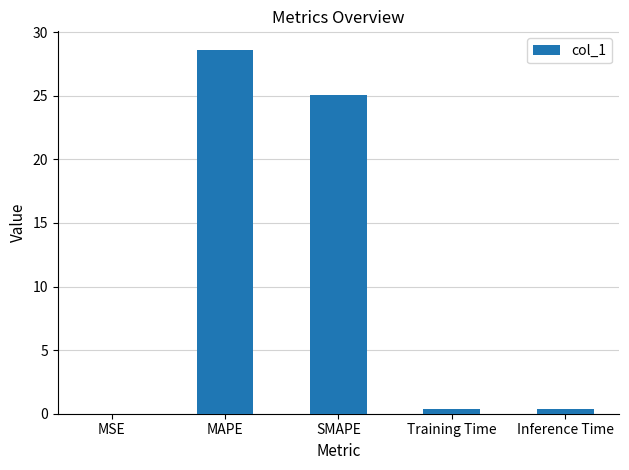

The value at MAPE is 28.6. True or false?

True